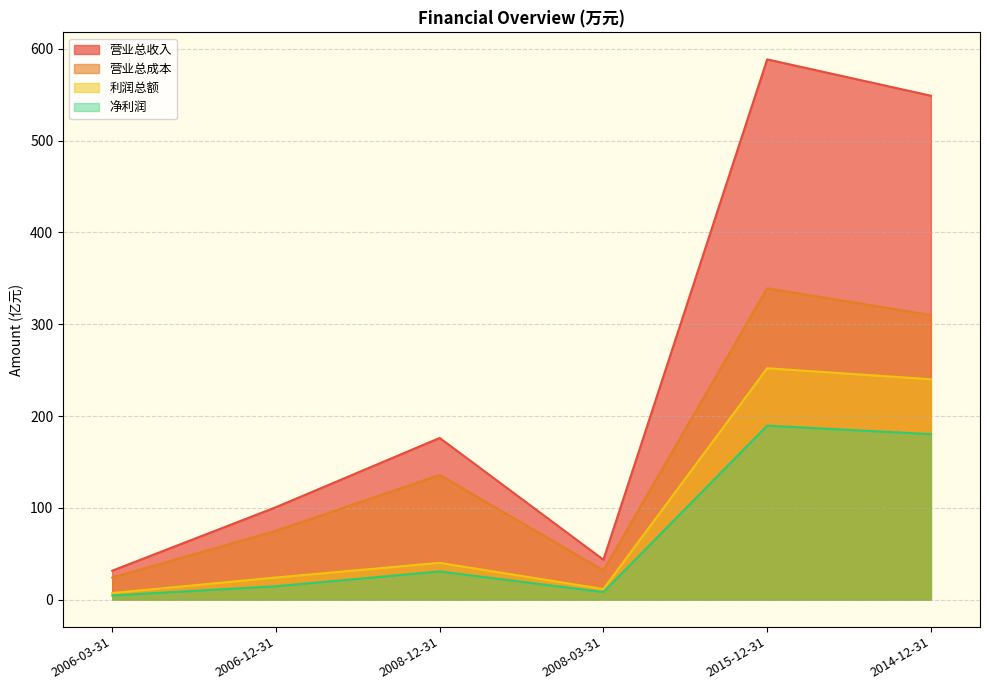

What is the difference between the highest and lowest values at 2006-03-31?

27.0